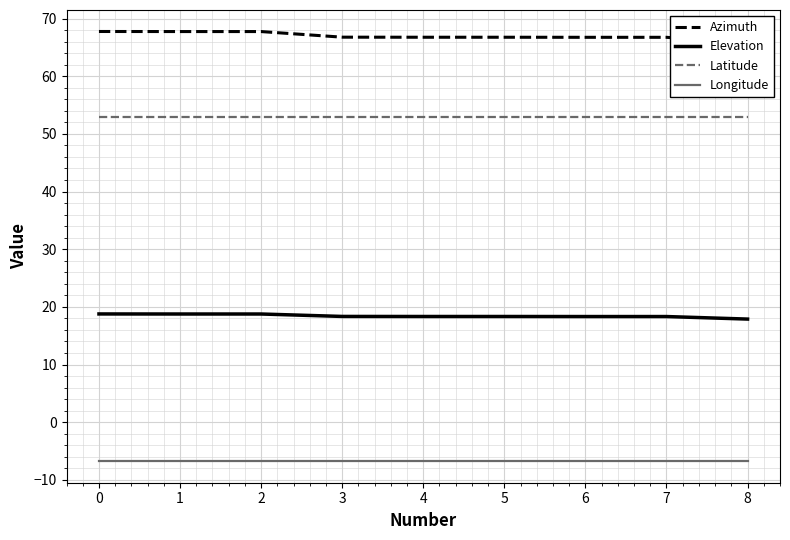

True or false: Latitude and Azimuth intersect in this chart.

False